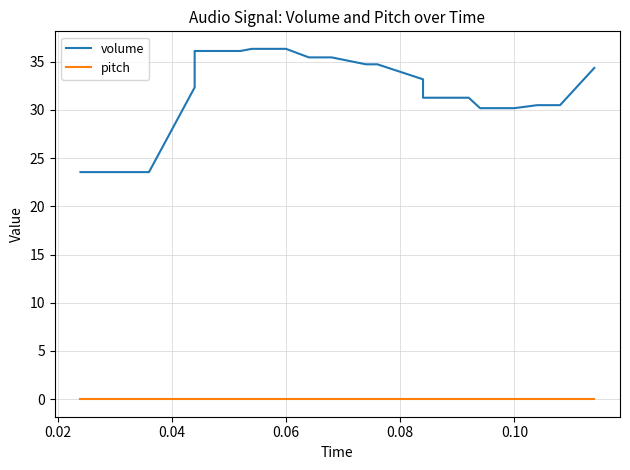

Count the number of categories in the chart.

20